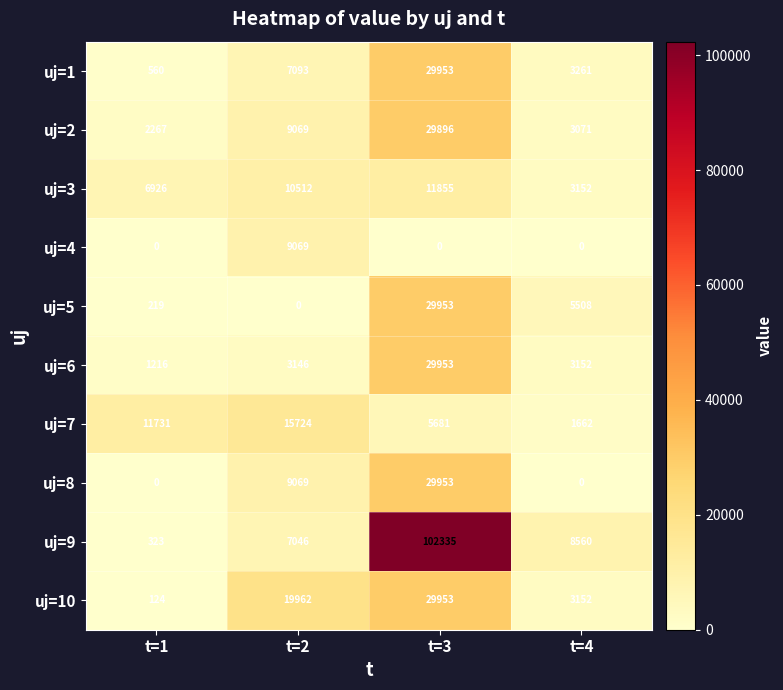

What is the spread (max minus min) of values at t=3?

102335